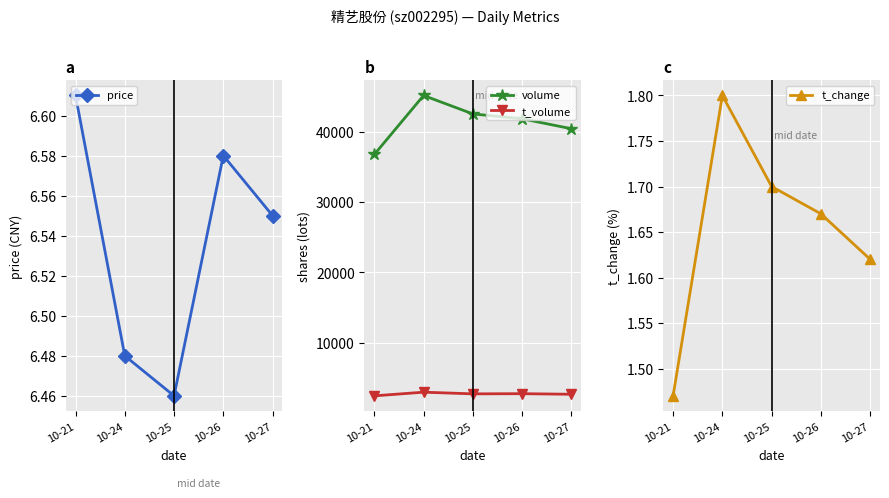

Between 10-26 and 10-25, which is larger?

10-26